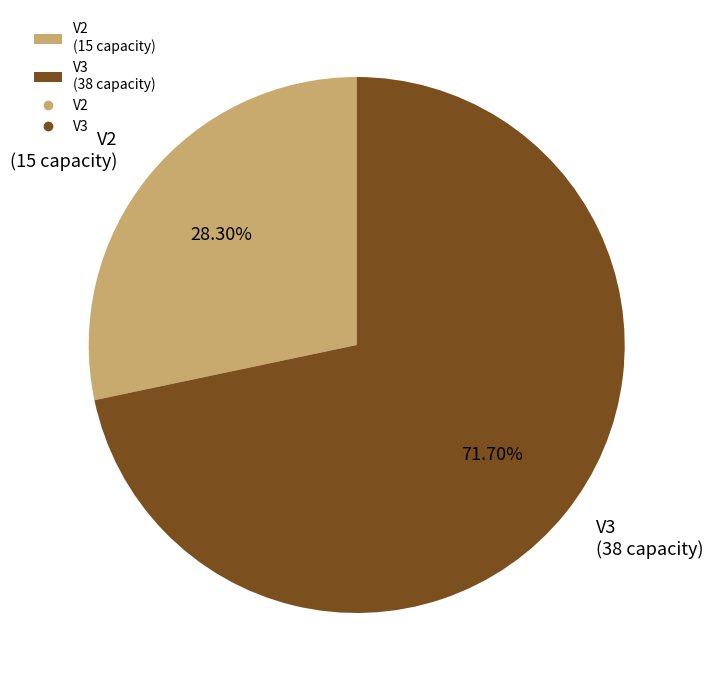

How many slices are in this pie chart?

2